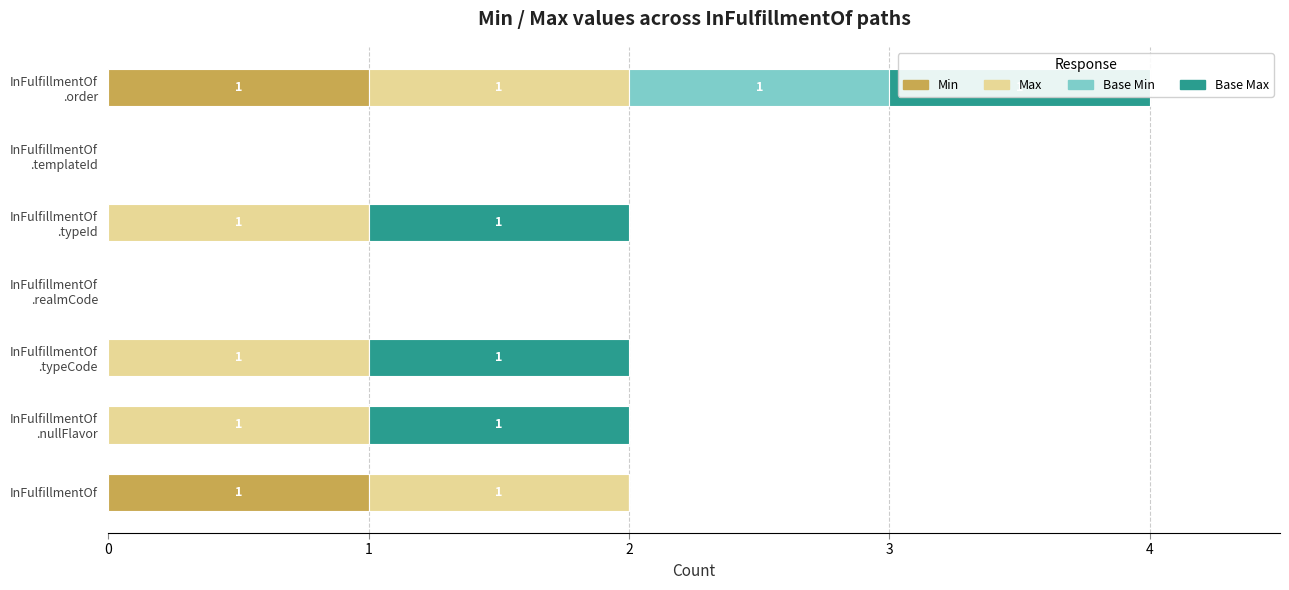

Reading left to right, transcribe all the data shown in this chart.

Min: 1	0	0	0	0	0	1
Max: 1	1	1	0	1	0	1
Base Min: 0	0	0	0	0	0	1
Base Max: 0	1	1	0	1	0	1